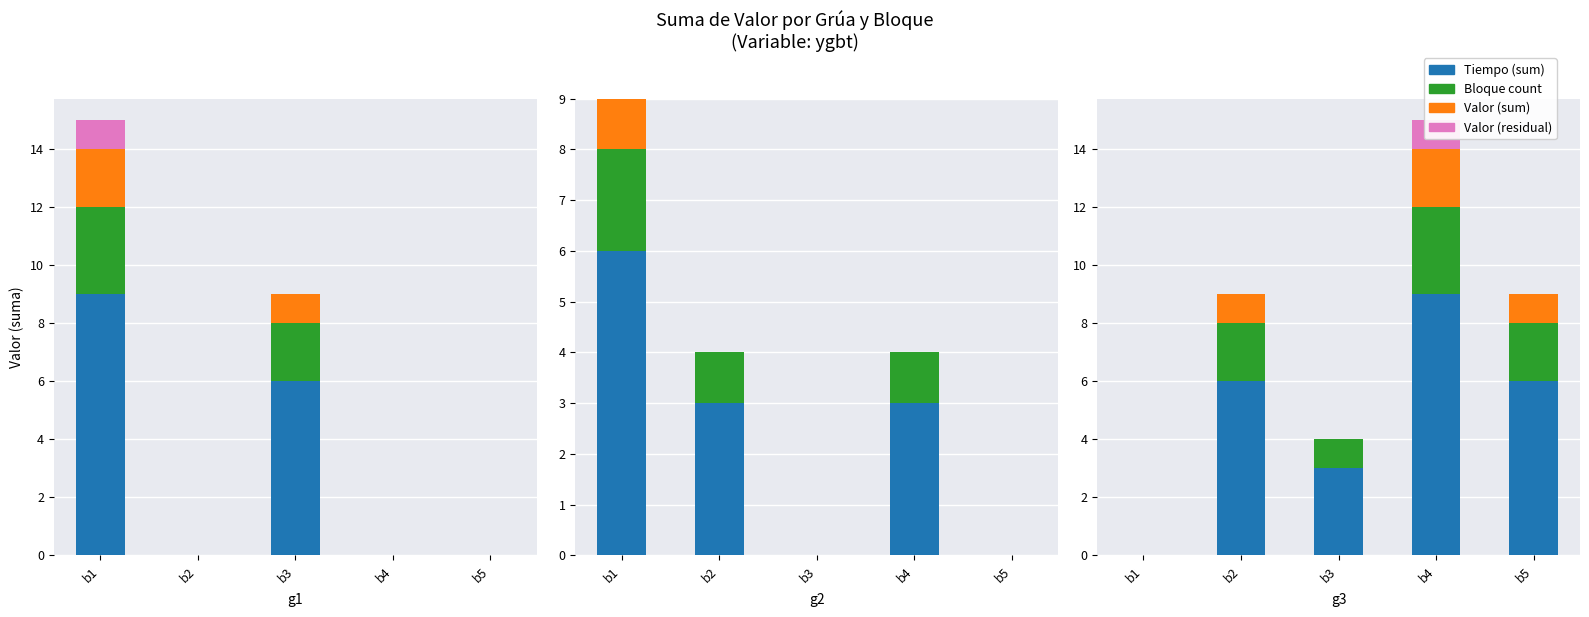

At which category is the sum across all series the highest?

b4